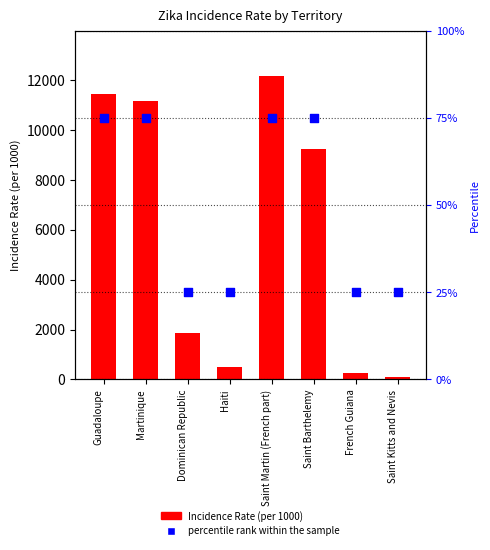

Which series reaches the maximum Y coordinate?

Incidence Rate